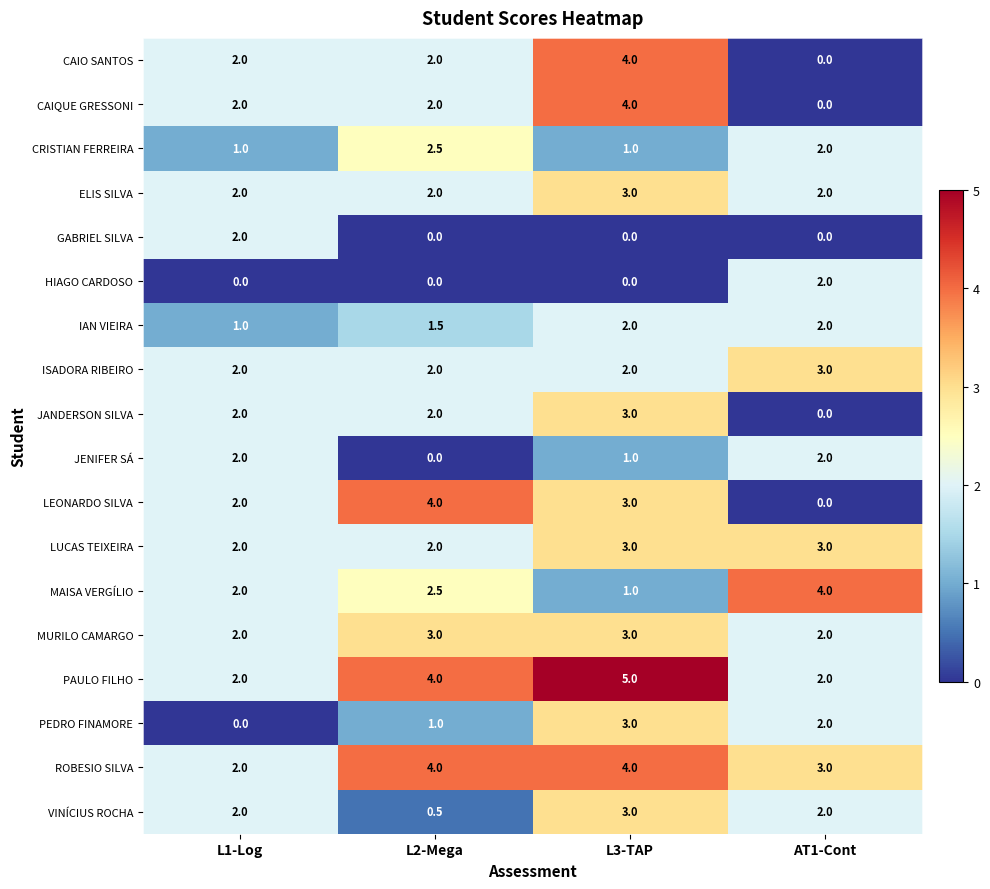

Which series changed the most between L2-Mega and AT1-Cont?

LEONARDO SILVA